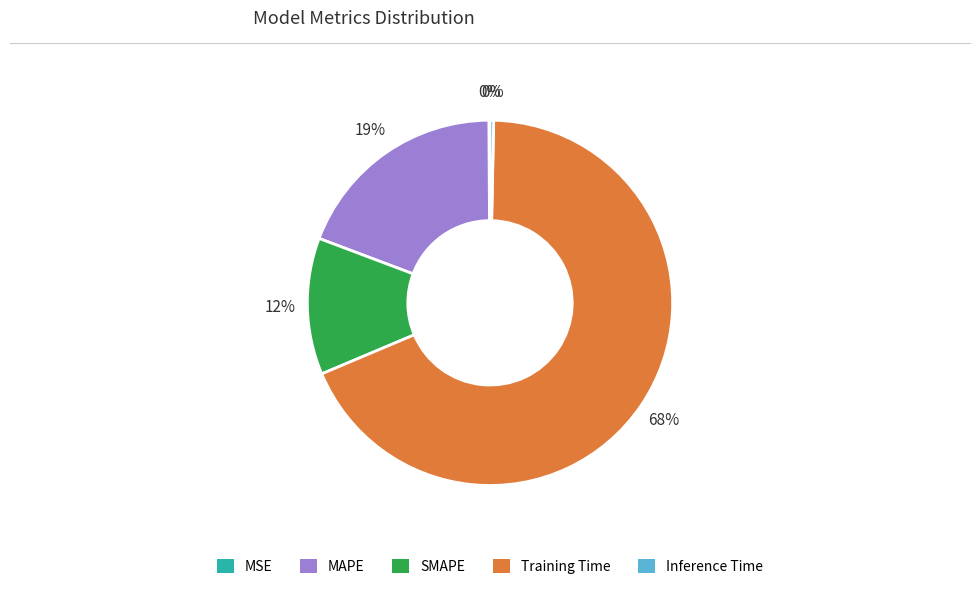

Is there a majority slice in this chart?

Yes